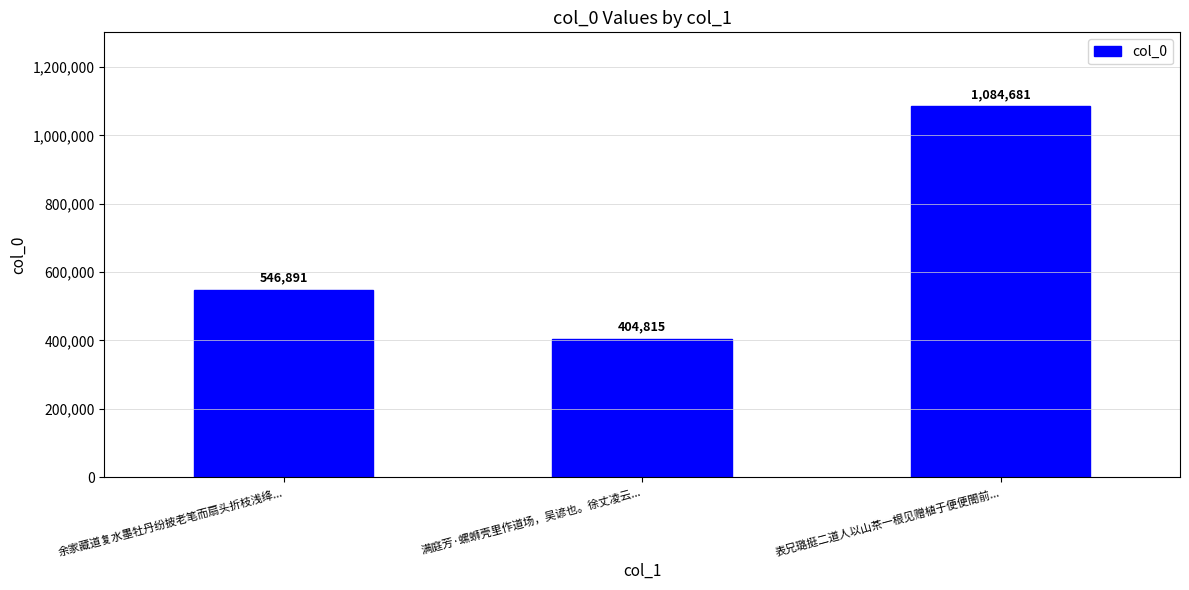

List the labels in order of value, largest first.

表兄璐挺二道人以山茶一根见赠植于便便閤前..., 余家藏道复水墨牡丹纷披老笔而扇头折枝浅绛..., 满庭芳·螺蛳壳里作道场，吴谚也。徐丈凌云...